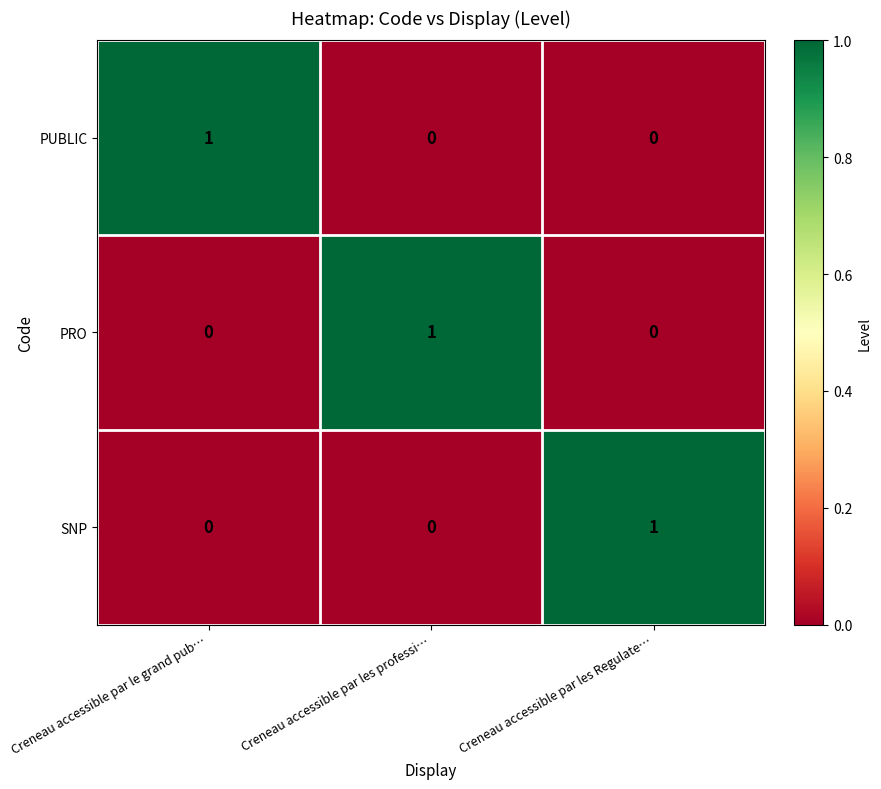

What is the maximum value shown in the chart?

1